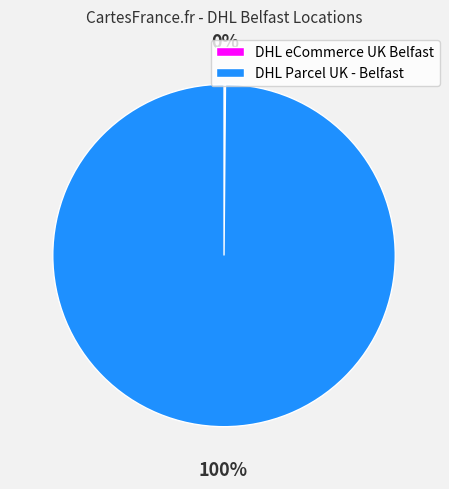

To the nearest percent, what percentage of the pie is DHL Parcel UK - Belfast?

100%